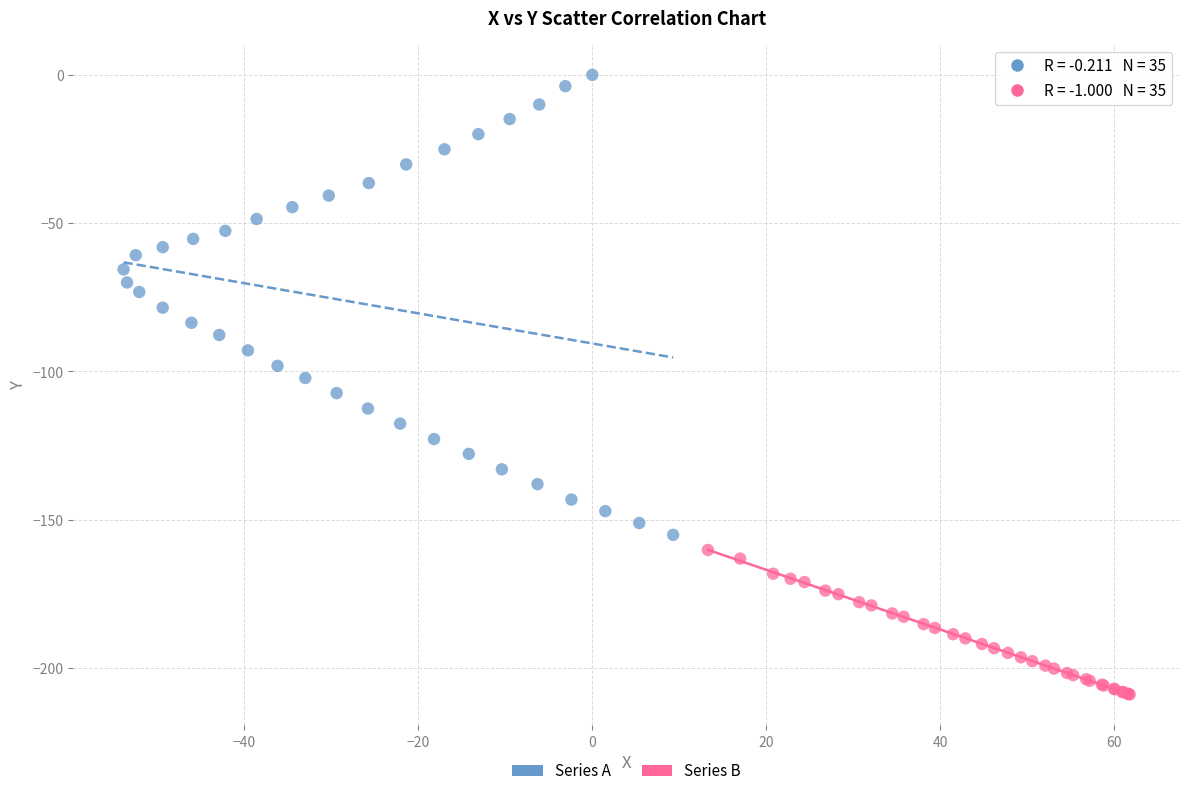

Which series contains the highest Y value?

Series A